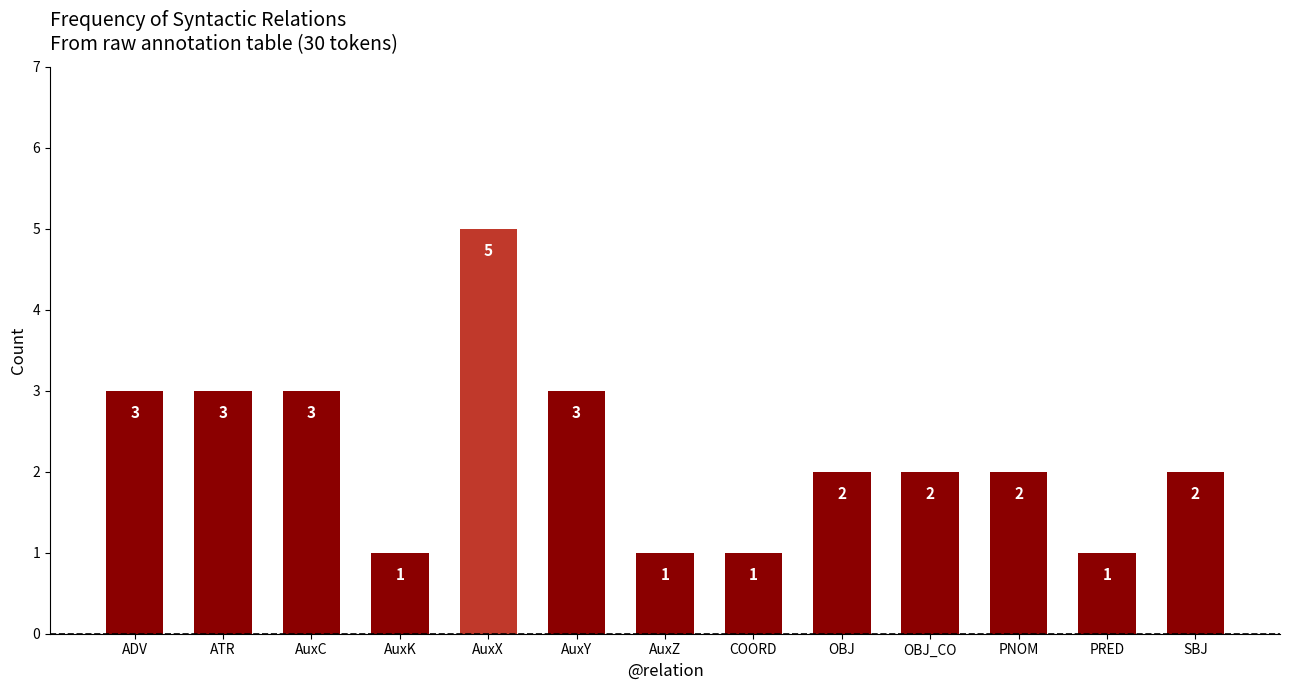

How many values are below 2?

4